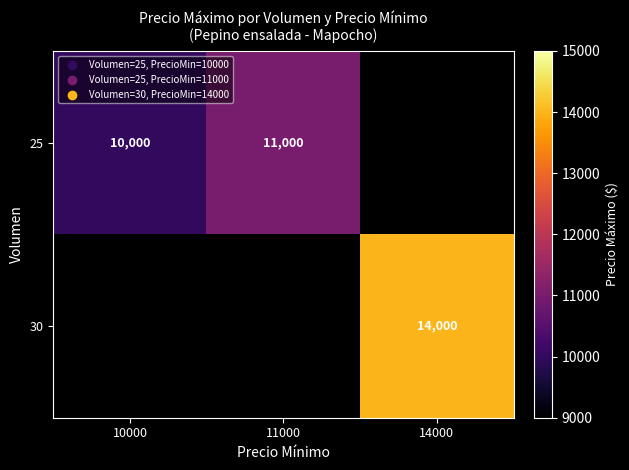

Is the value of 25 at 10000 greater than the value of 30 at 14000?

No